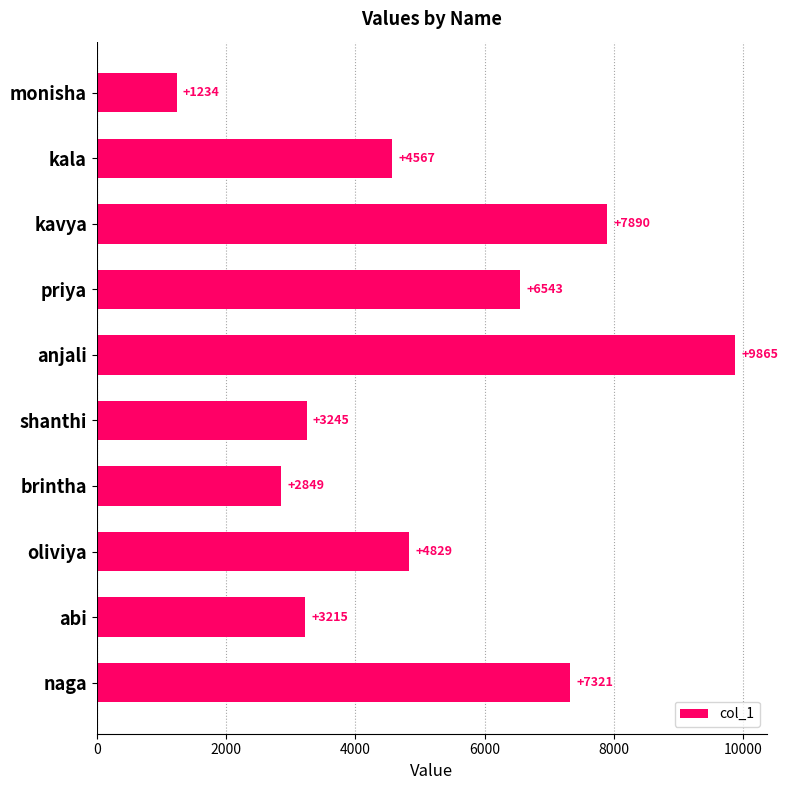

How many values are below 4829?

5